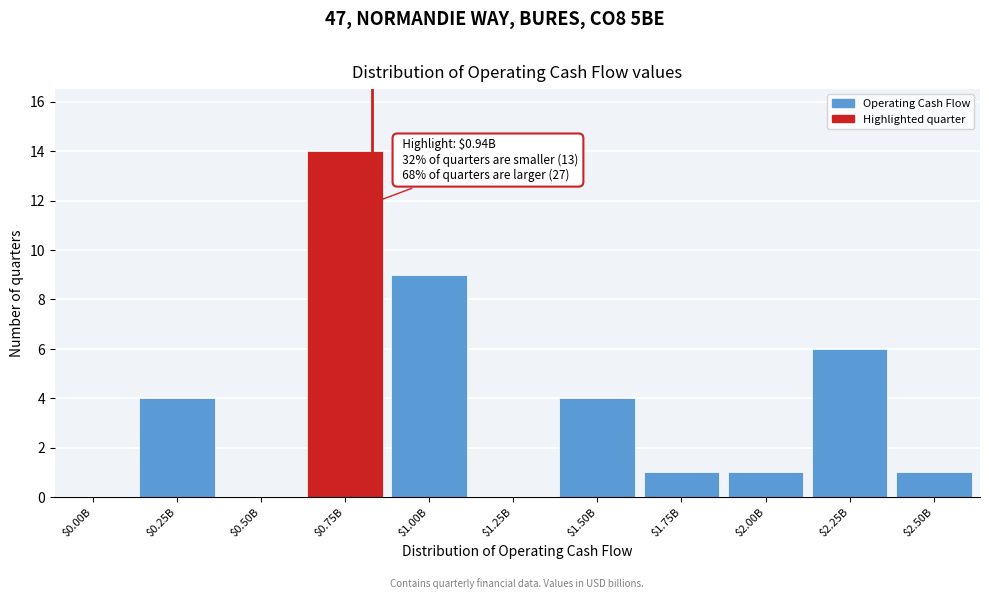

What is the greatest value displayed?

14